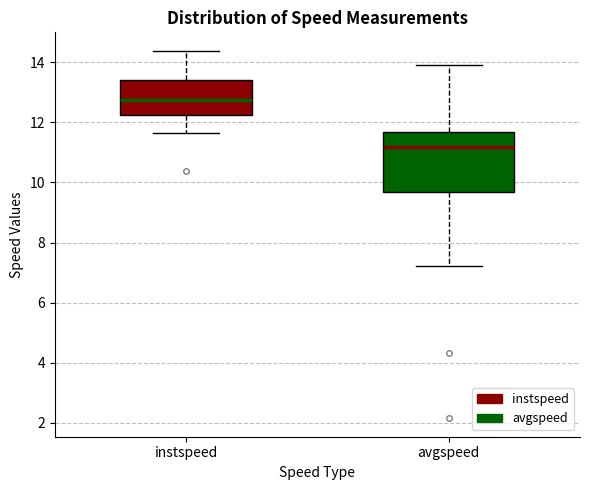

Reading left to right, transcribe this box plot: for each box, give where its median line is, the range the box spans, and where its two whiskers end, as read against the y-axis. The values are not printed on the chart, so give them approximately, as read against the axis.

instspeed: median 12.8, box 12.2 to 13.4, whiskers 11.6 to 14.4
avgspeed: median 11.2, box 9.6 to 11.6, whiskers 7.2 to 13.8